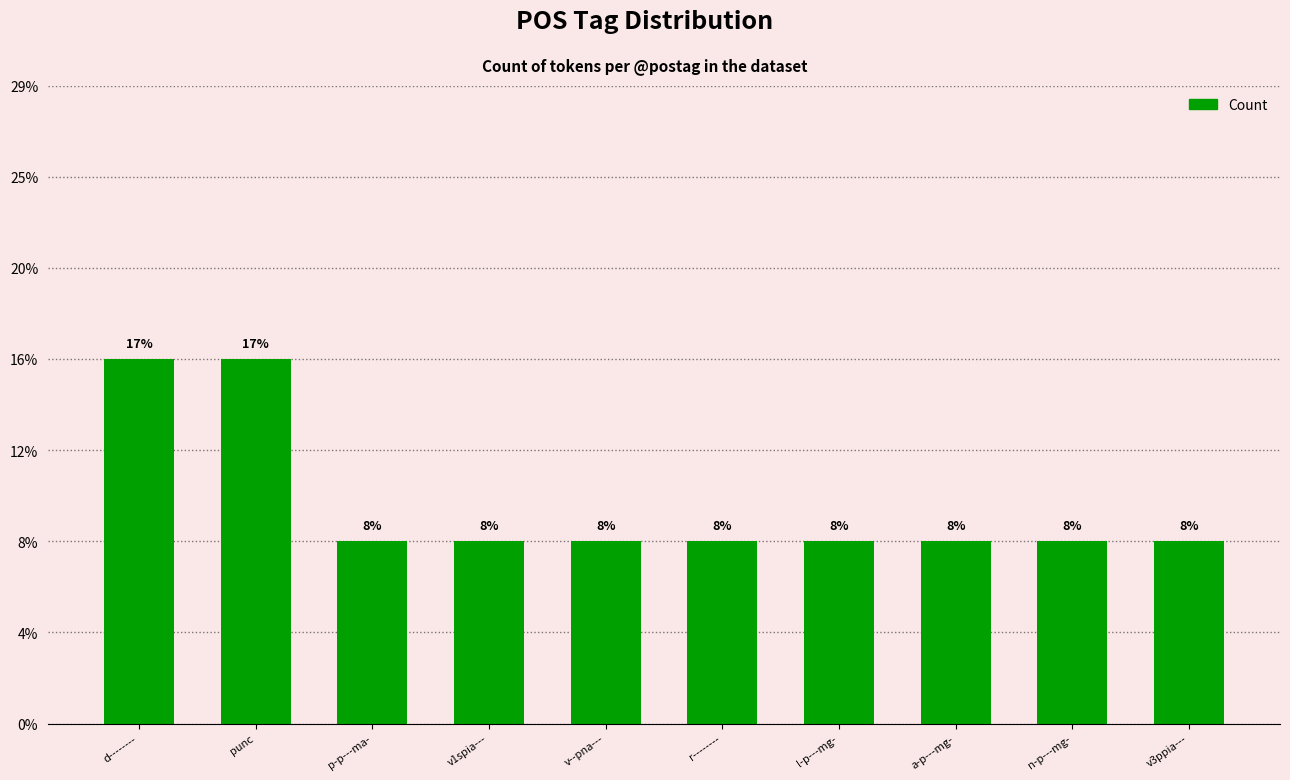

Are the bars horizontal?

No